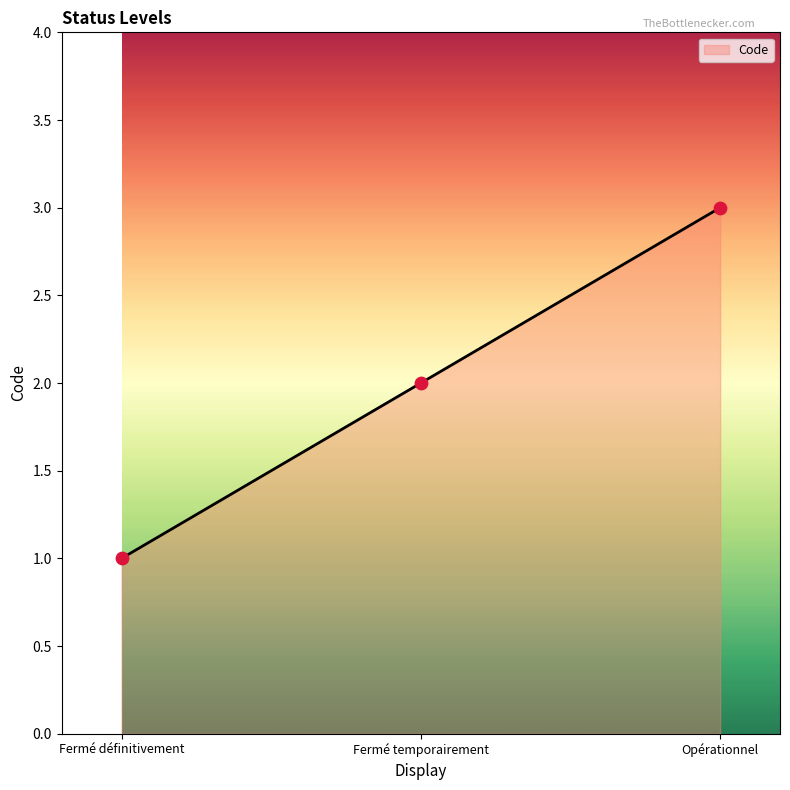

What is the change in value from Fermé définitivement to Opérationnel?

+2